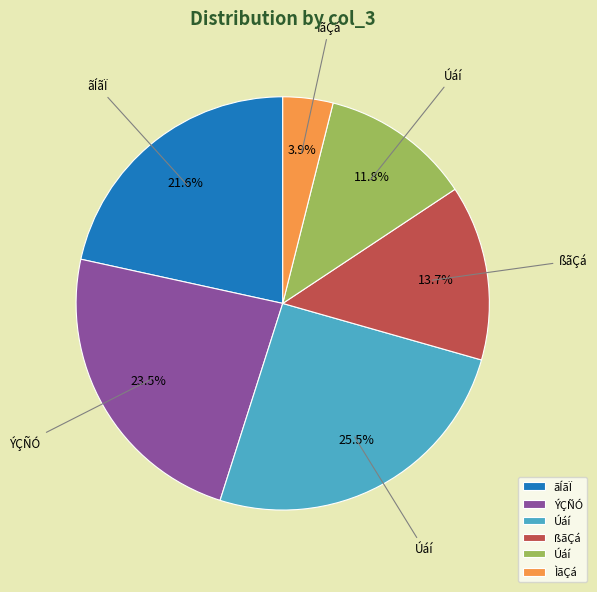

Does any single category account for the majority?

No